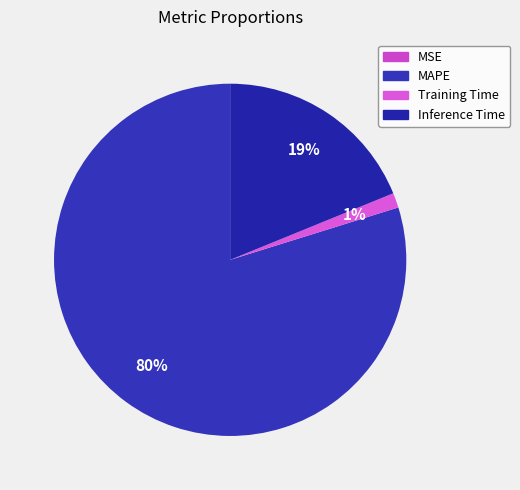

True or false: MAPE accounts for 71% of the total.

False